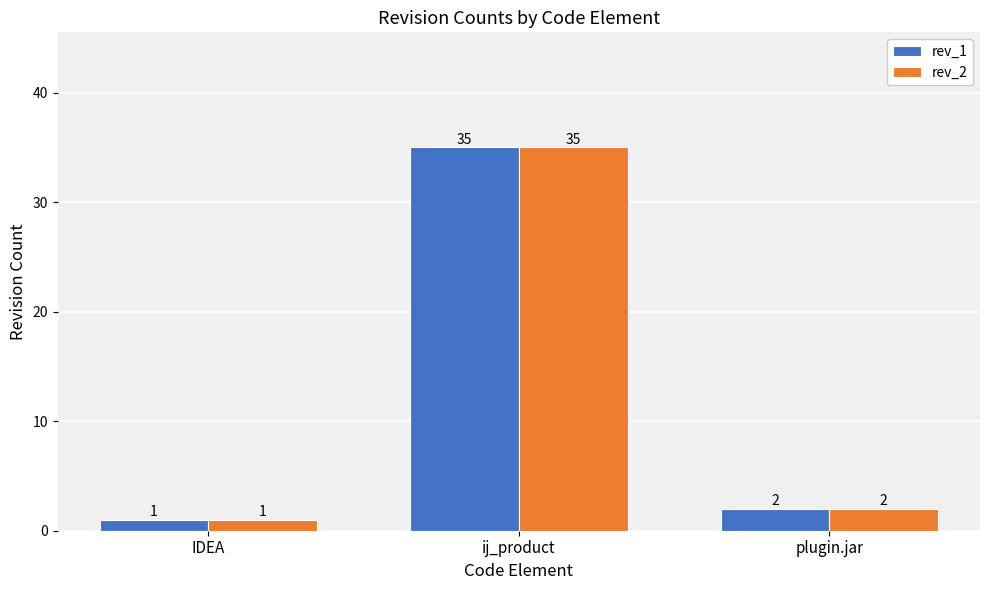

Which category has the lowest value in the rev_2 series?

IDEA